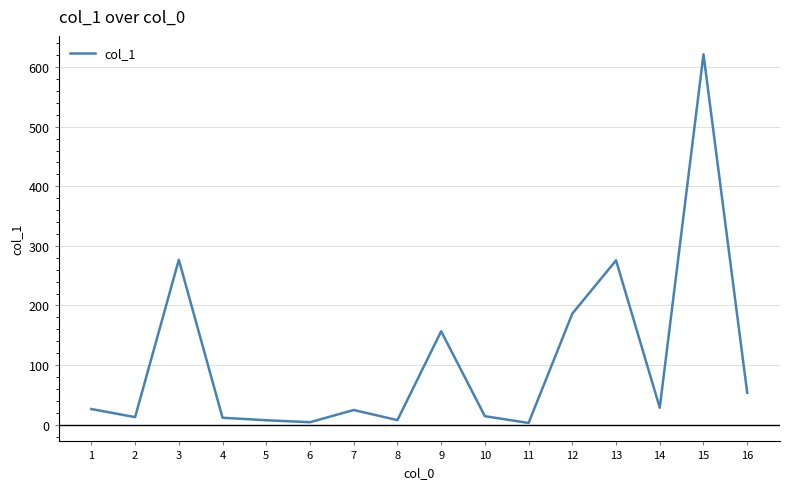

What is the greatest value displayed?

621.5